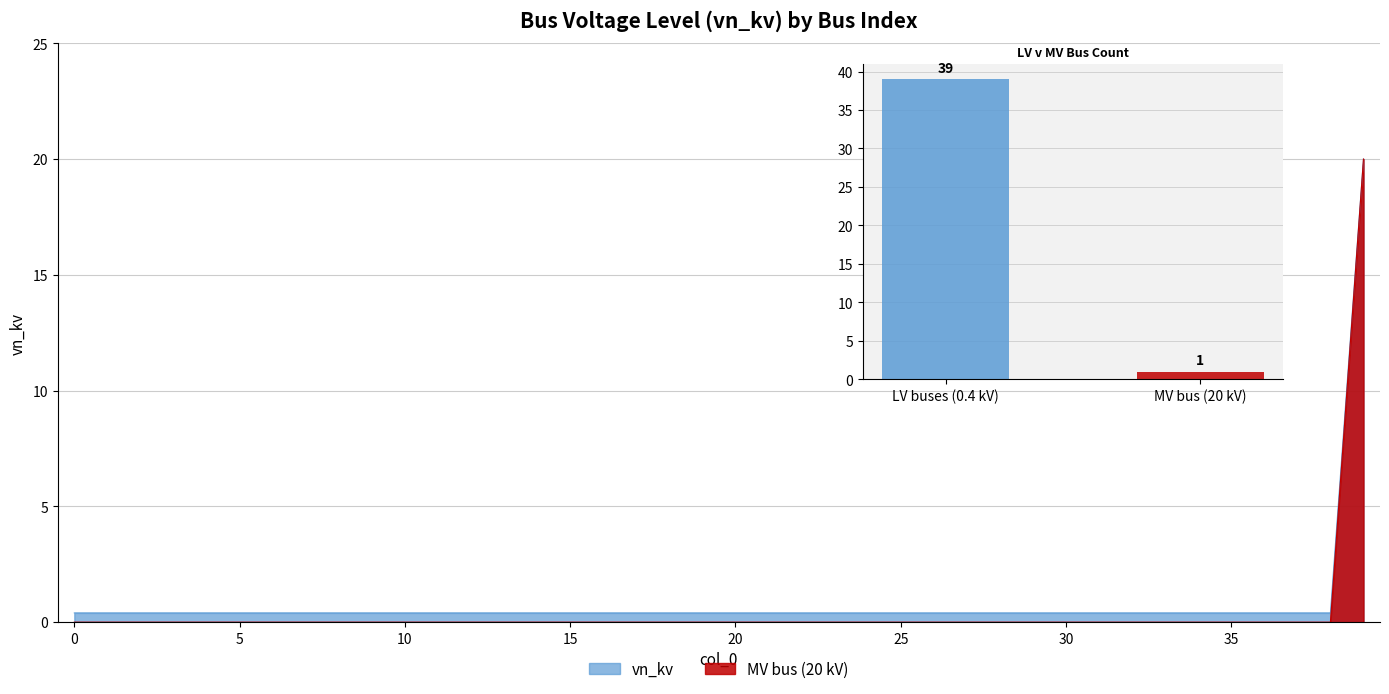

Reading left to right, transcribe all the data shown in this chart.

0=0.4	1=0.4	2=0.4	3=0.4	4=0.4	5=0.4	6=0.4	7=0.4	8=0.4	9=0.4	10=0.4	11=0.4	12=0.4	13=0.4	14=0.4	15=0.4	16=0.4	17=0.4	18=0.4	19=0.4	20=0.4	21=0.4	22=0.4	23=0.4	24=0.4	25=0.4	26=0.4	27=0.4	28=0.4	29=0.4	30=0.4	31=0.4	32=0.4	33=0.4	34=0.4	35=0.4	36=0.4	37=0.4	38=0.4	39=20.0